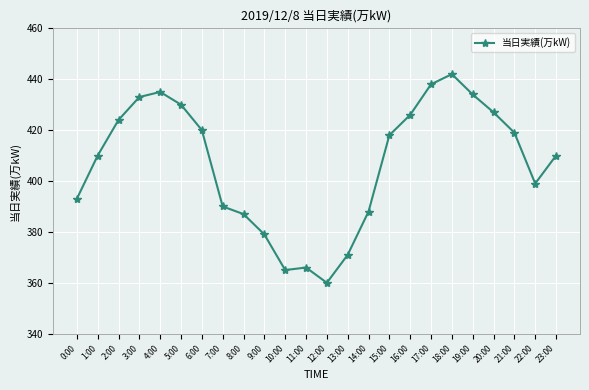

What is the change in value from 10:00 to 18:00?

+77